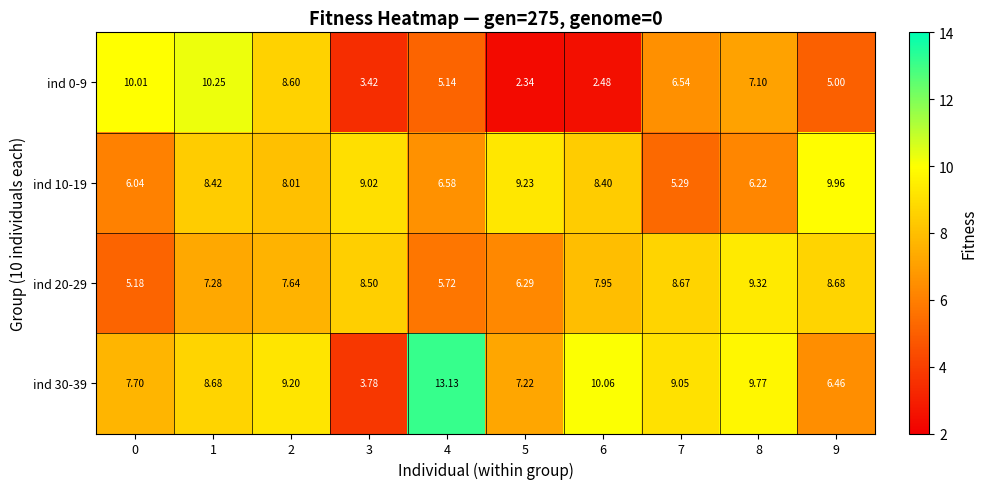

Is the value of ind 20-29 at 0 greater than the value of ind 0-9 at 8?

No